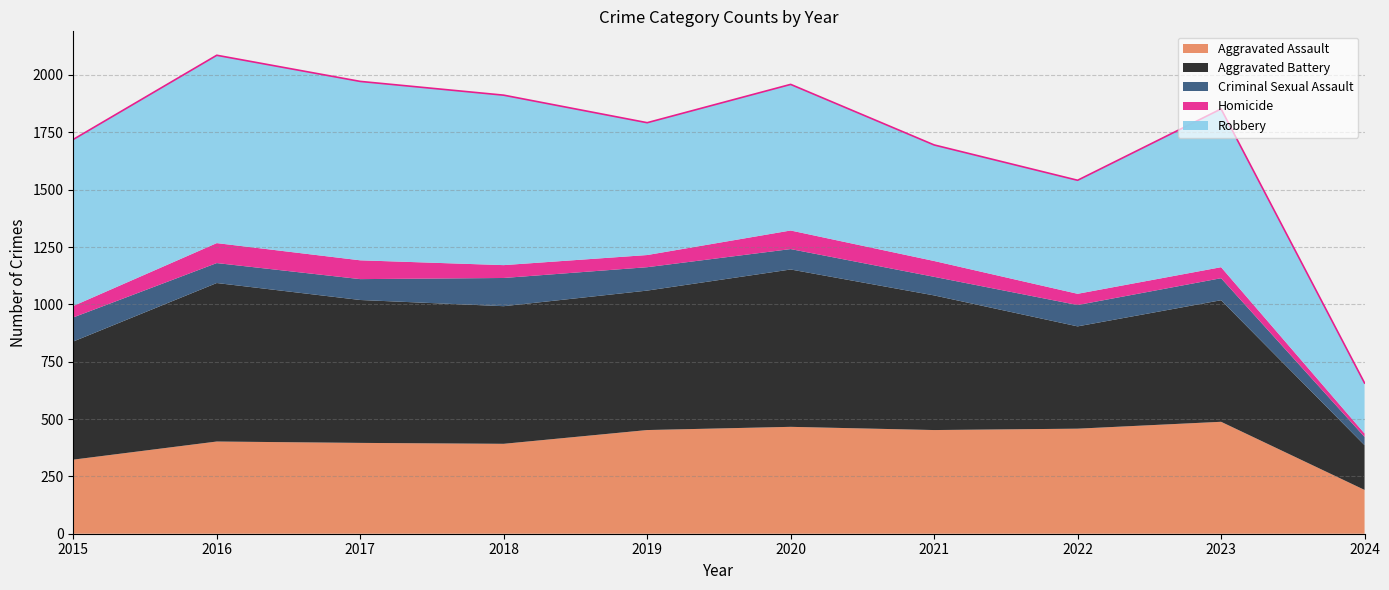

Which series has the widest spread of values?

Robbery